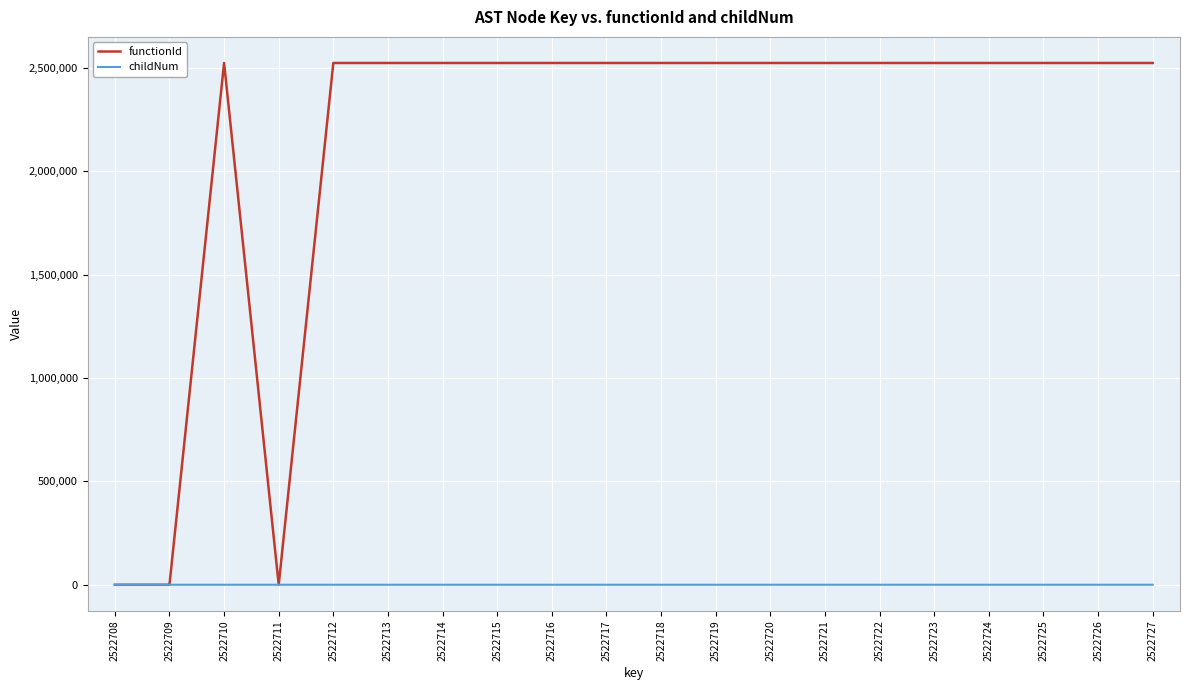

What is the approximate value of childNum at 2522723?

3